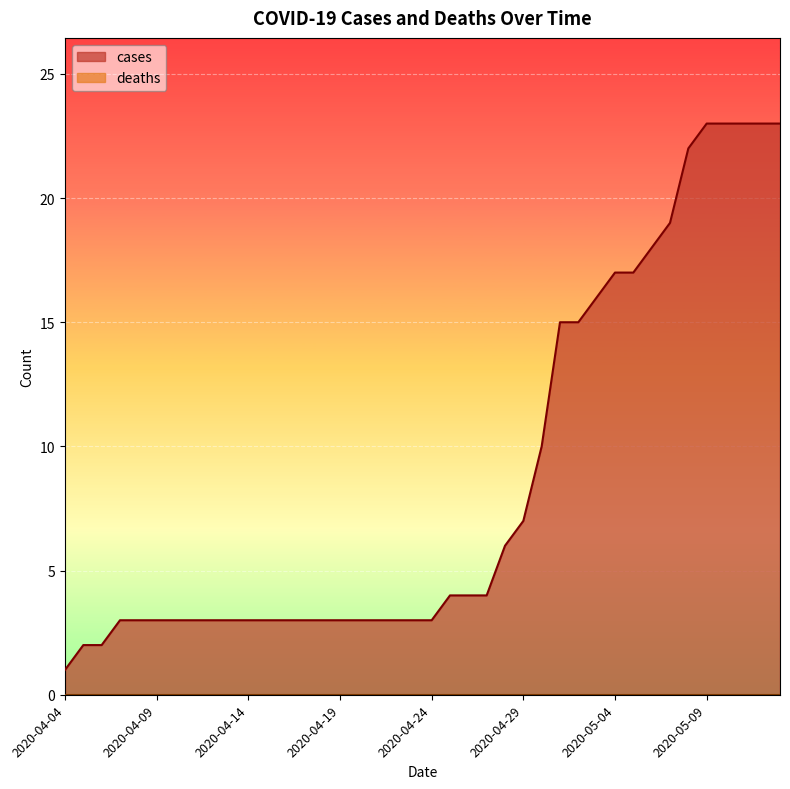

What is the maximum value shown in the chart?

23